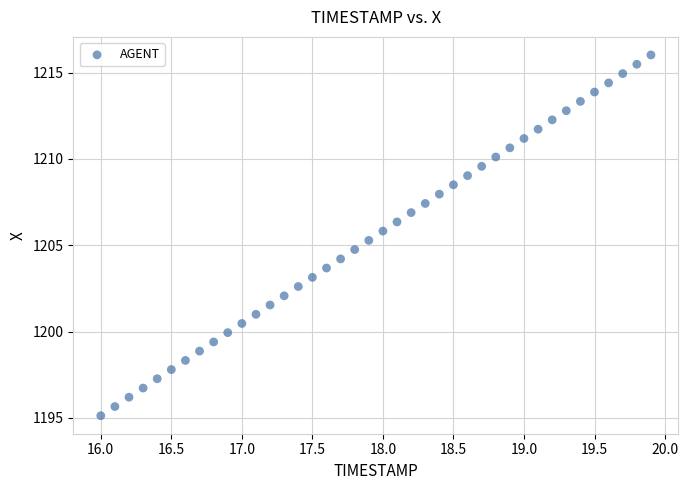

What is the range of X values (max minus min)?

3.9